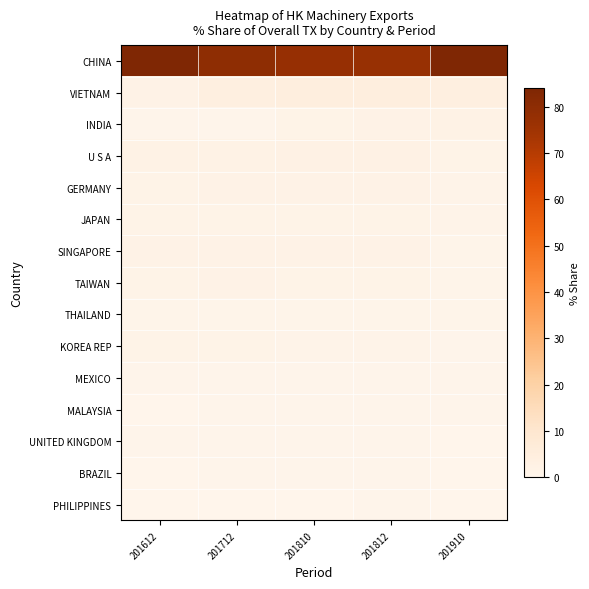

Which series has the largest total across all categories?

CHINA